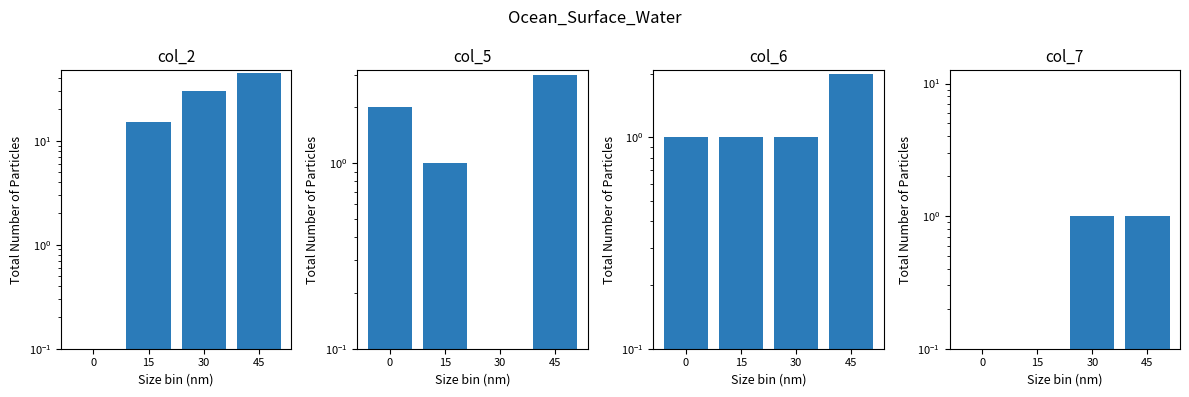

What is the difference between the second highest and second lowest values in the col_7 series?

1